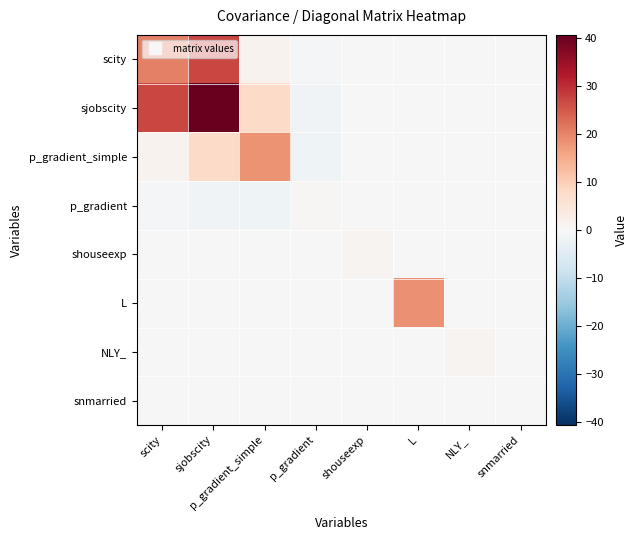

Which series changed the most between shouseexp and L?

L